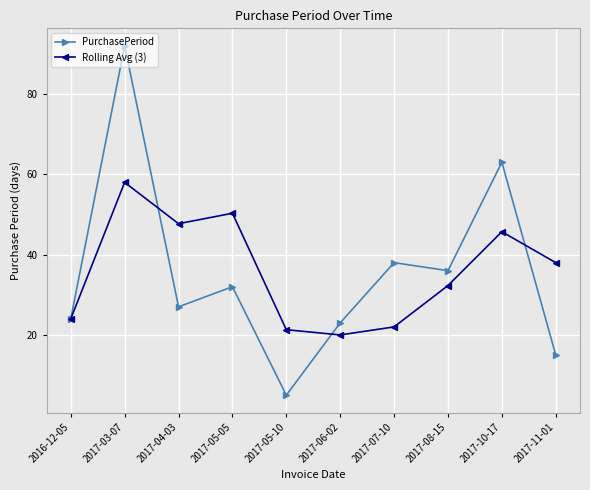

What is the label of the 8th point from the left?

2017-08-15